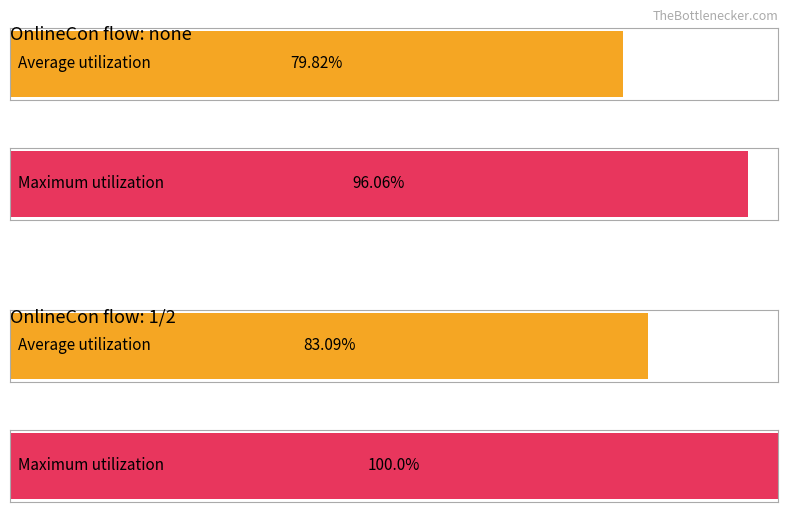

Rank the series by their maximum value, from lowest to highest.

OnlineCon_flow_none, OnlineCon_flow_1_2